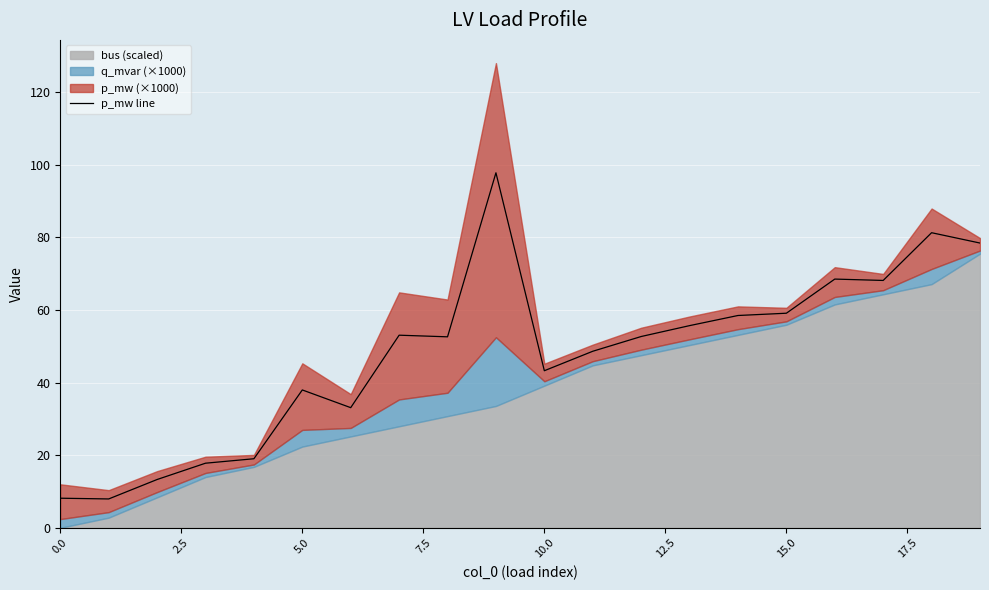

What is the maximum value for p_mw line?

97.8